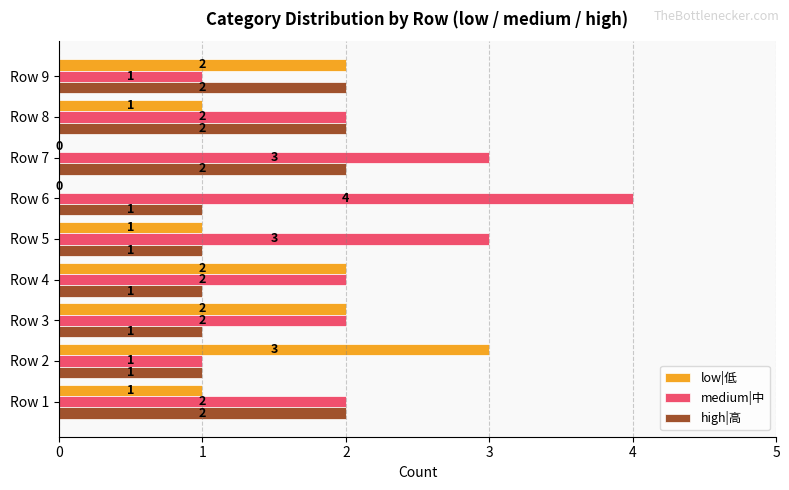

The value of medium|中 at Row 8 is 2. True or false?

True